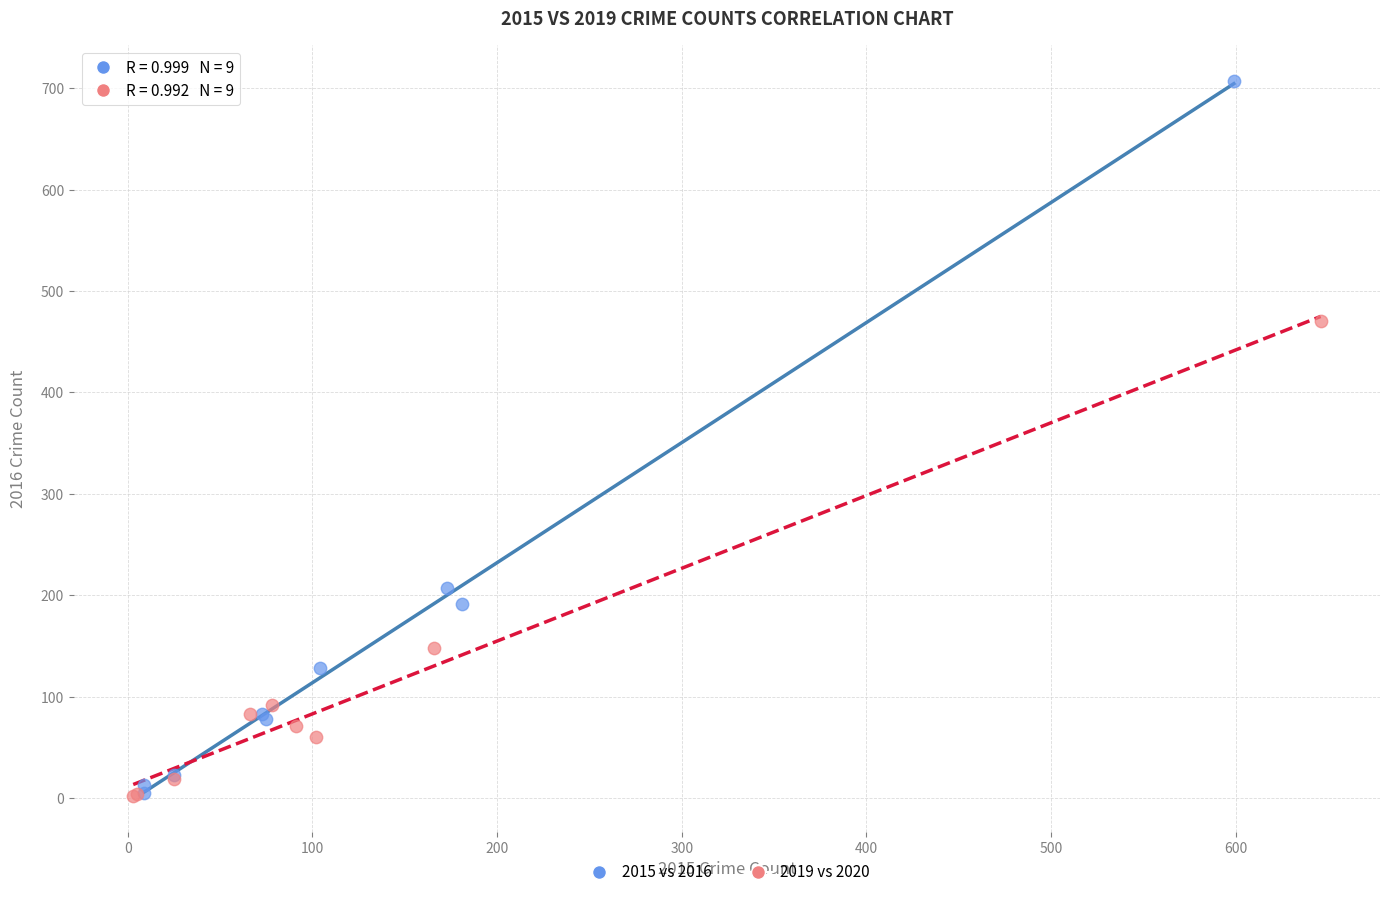

Which series has the largest Y range (max minus min)?

2015 vs 2016